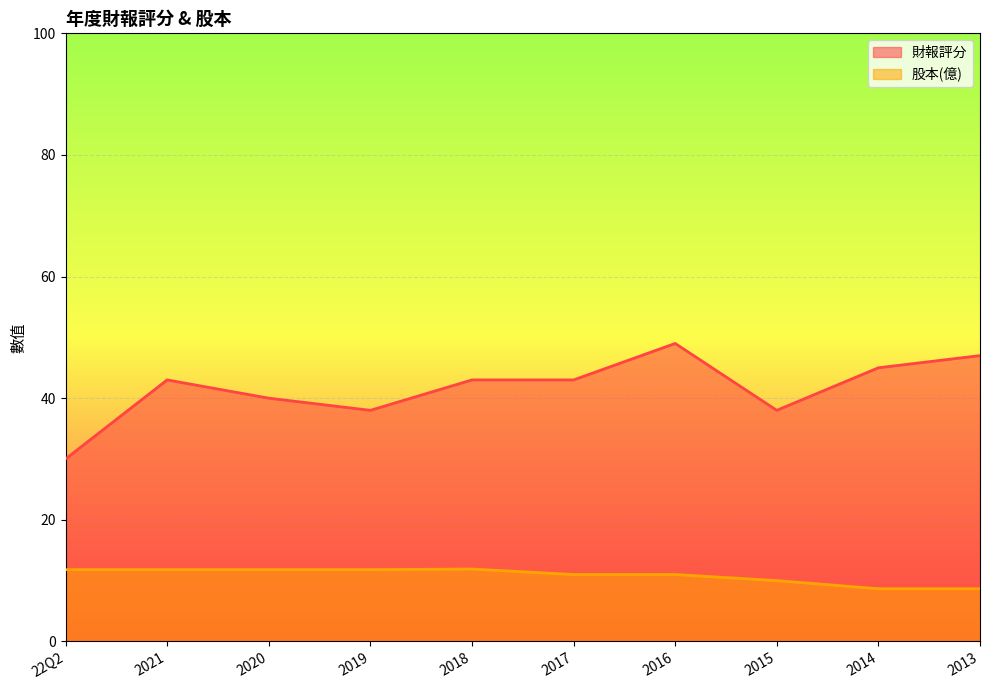

What is the difference between the highest and lowest values at 2014?

36.3